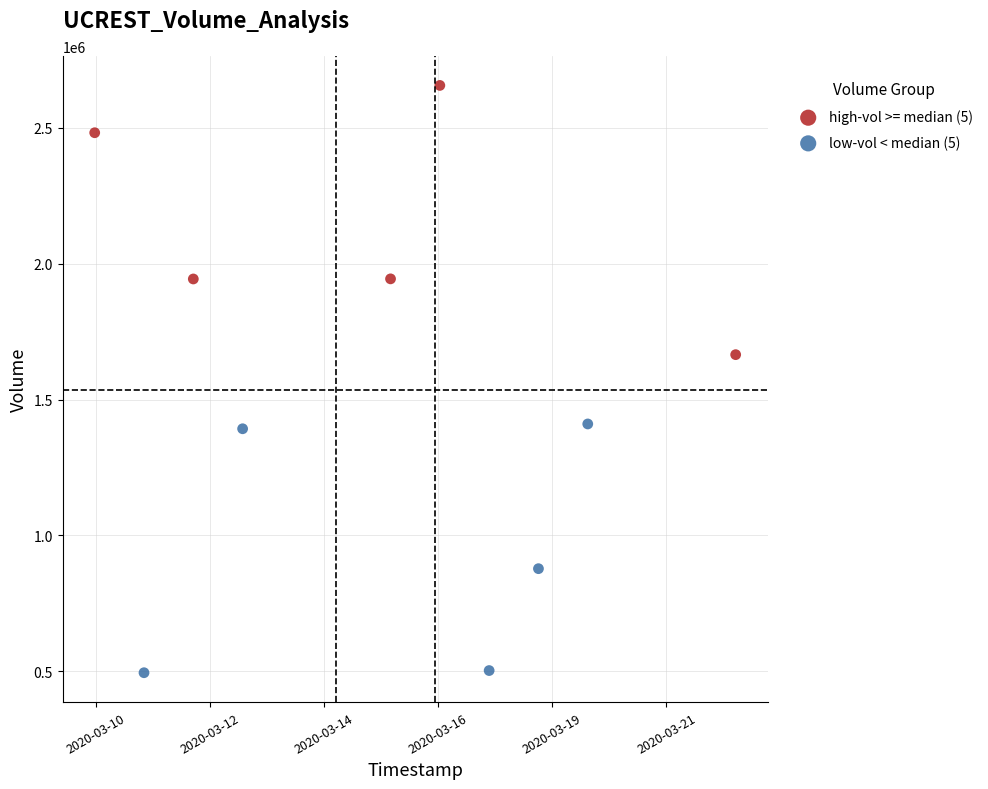

Which series contains the lowest Y value?

low-vol < median (5)